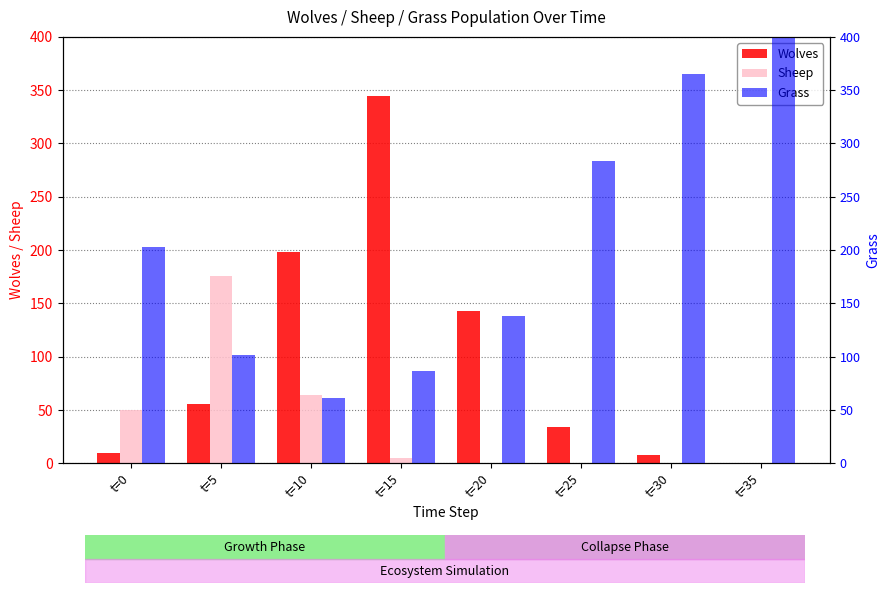

What is the spread (max minus min) of values at t=15?

340